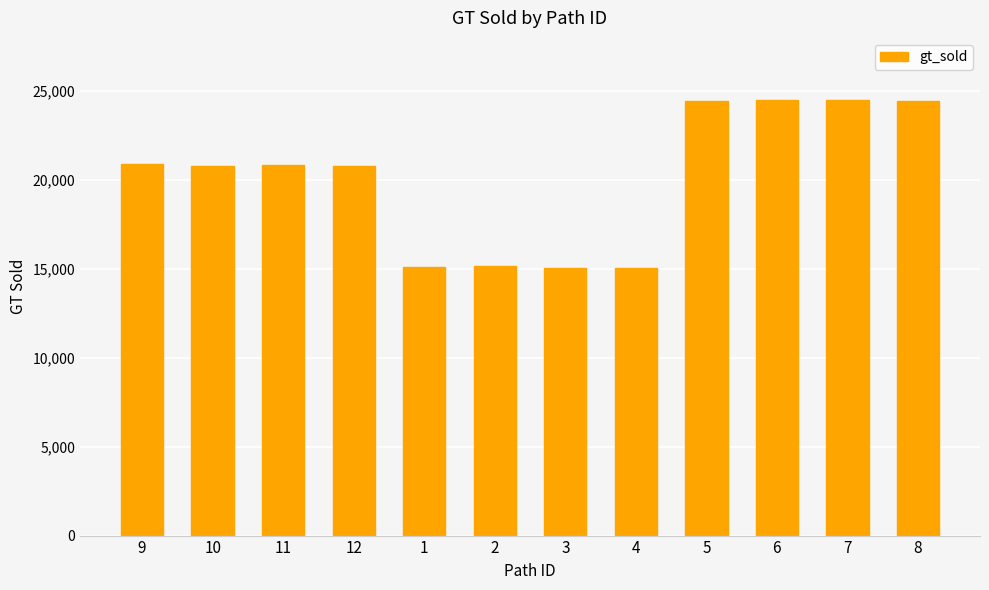

The chart shows a value of 20775 at 12. True or false?

True